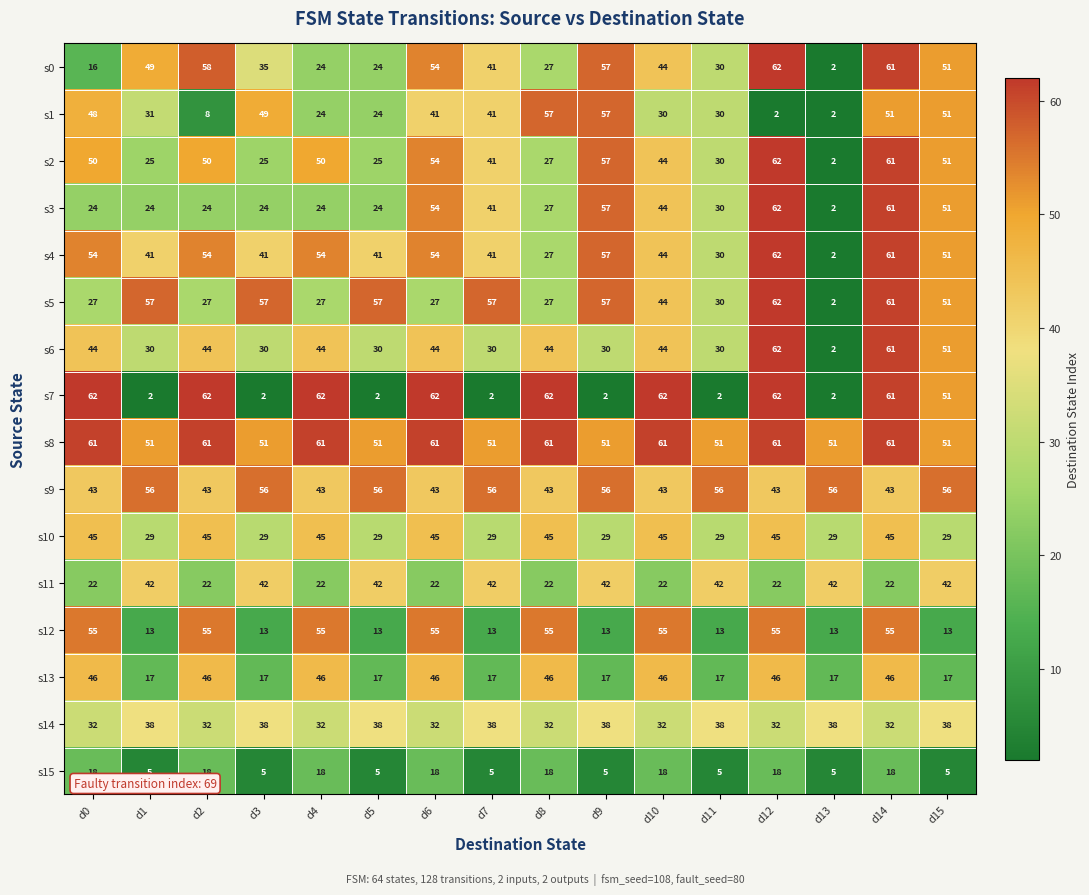

What is the minimum value for s11?

22